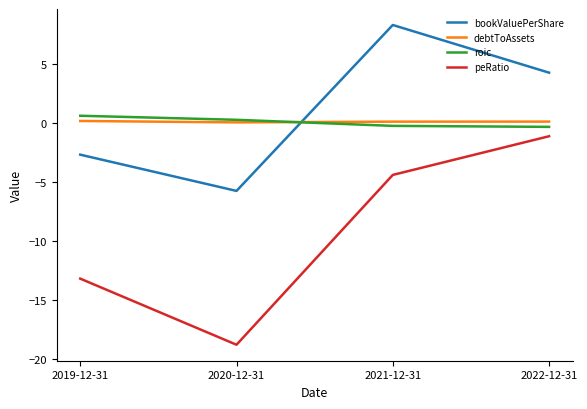

What are all the series names shown in the legend?

bookValuePerShare, debtToAssets, roic, peRatio